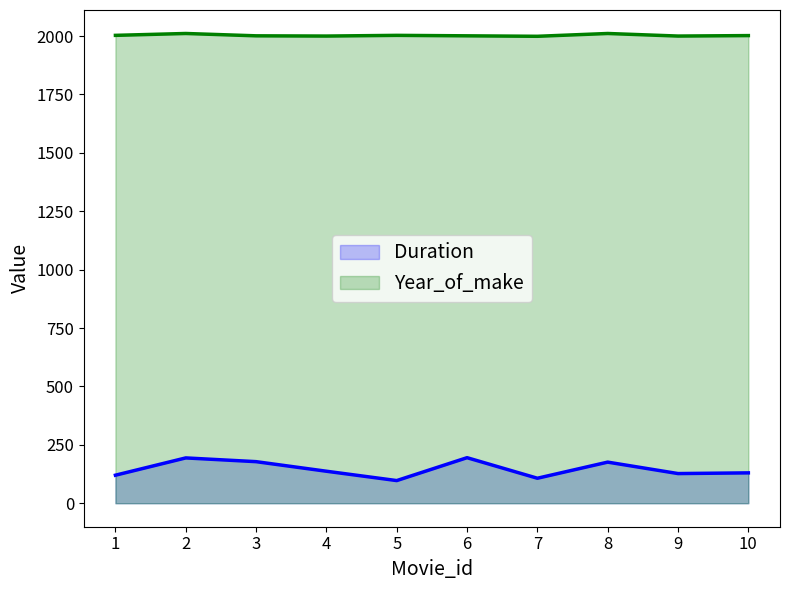

True or false: Year_of_make has a value of 2003 at 1.

True